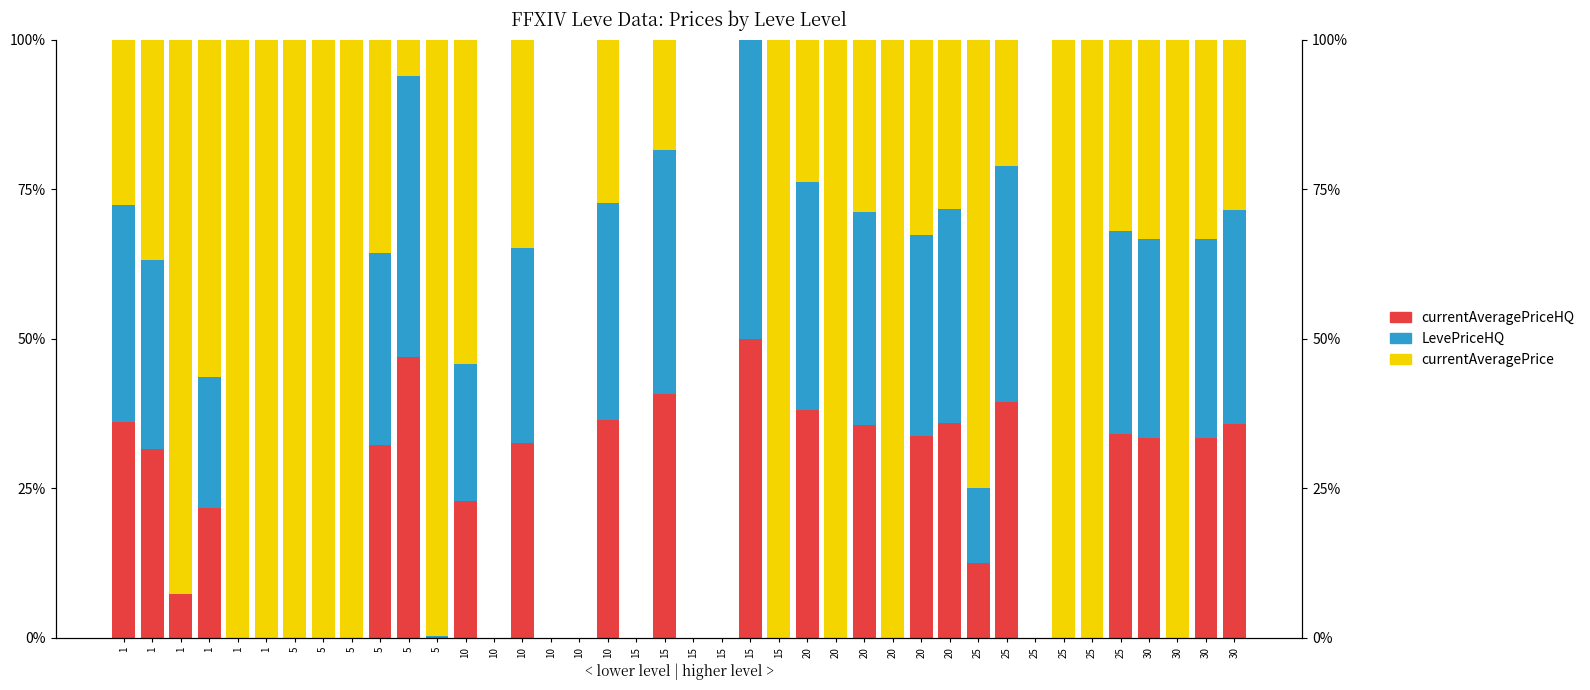

The LevePriceHQ series shows 0.4 at 10. True or false?

True